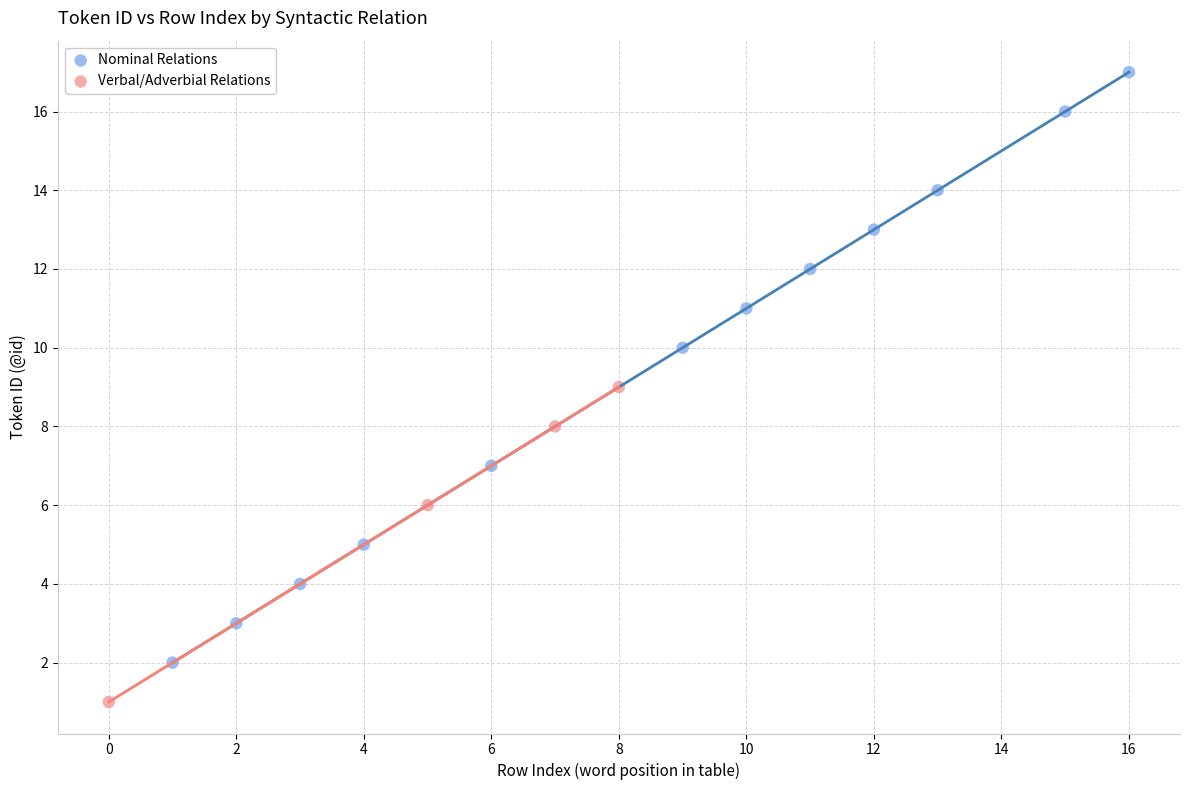

Which series reaches the minimum Y coordinate?

Verbal/Adverbial Relations